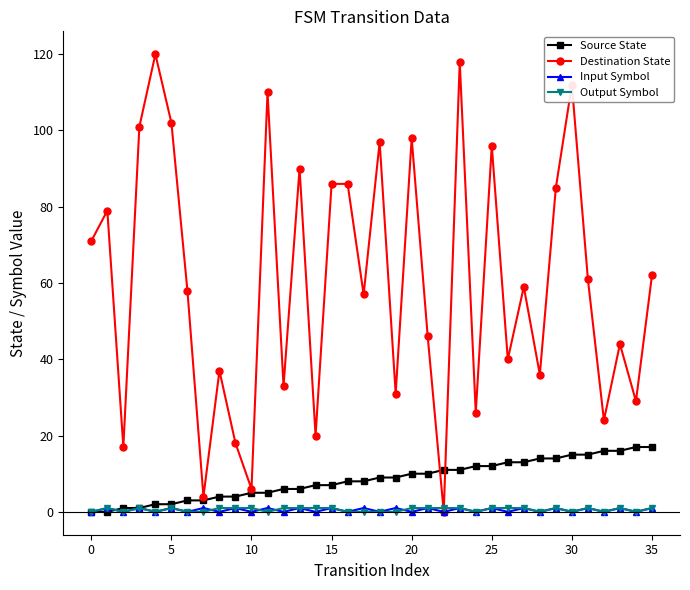

Which series has the widest spread of values?

Destination State